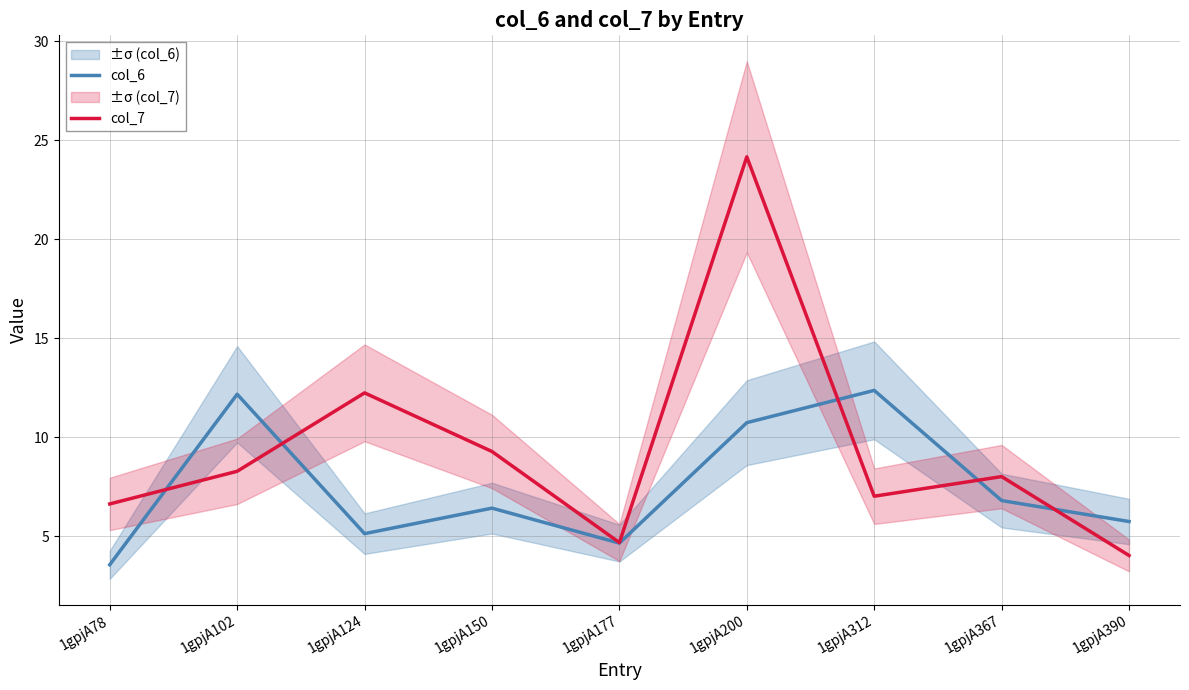

What is the difference between the maximum and minimum values in the col_7 series?

20.1